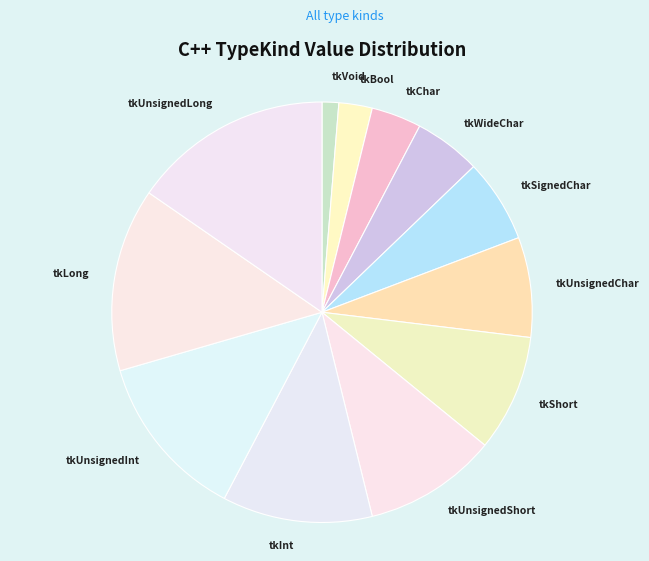

Does any single category account for the majority?

No